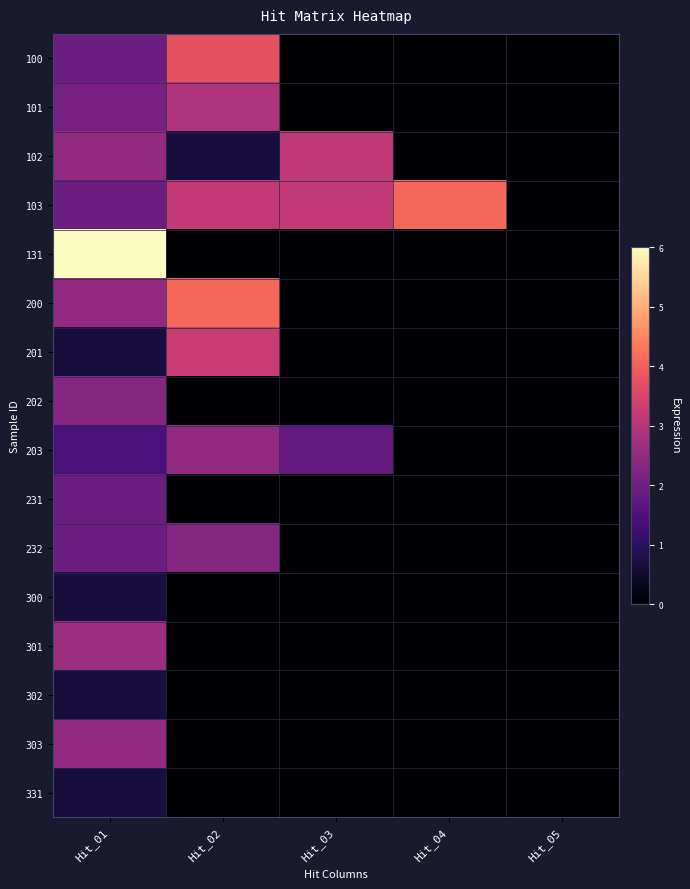

At which category is the sum across all series the highest?

Hit_01